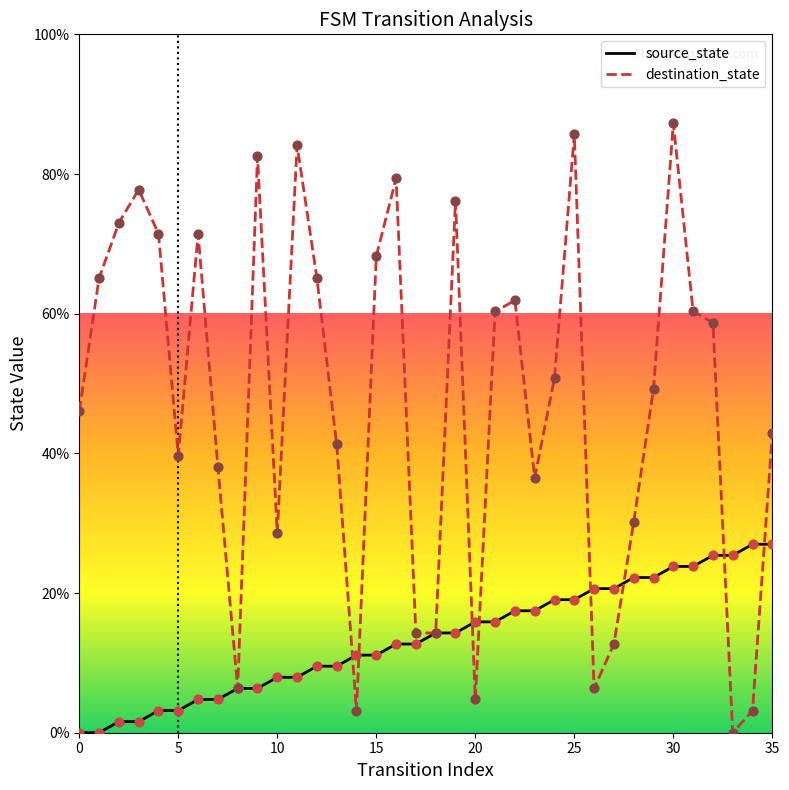

Which series has the largest total across all categories?

destination_state